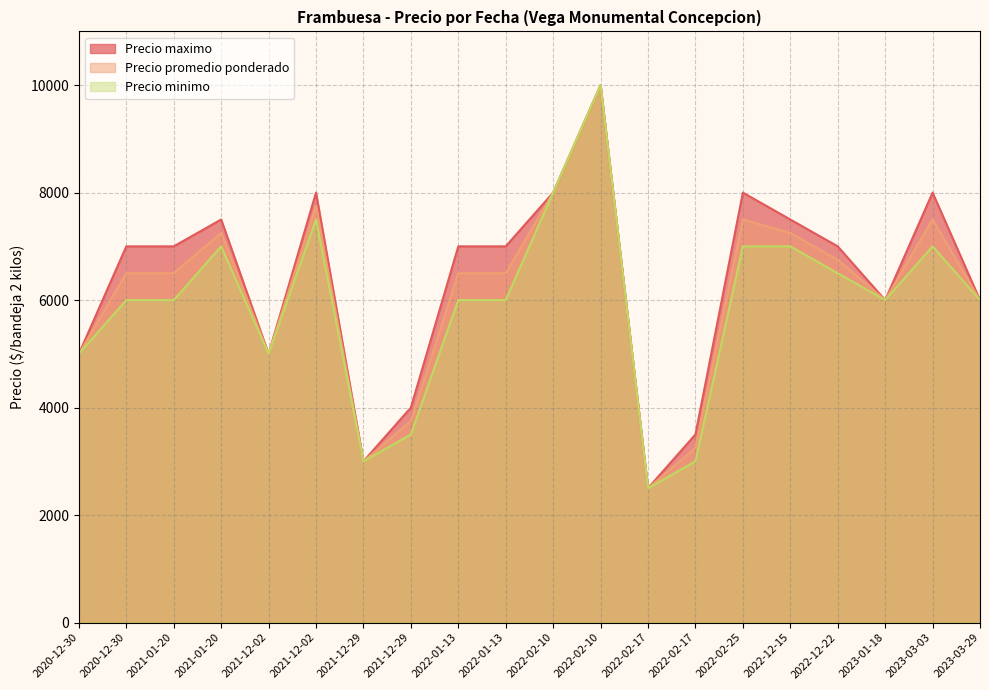

At which category is the sum across all series the highest?

2022-02-10